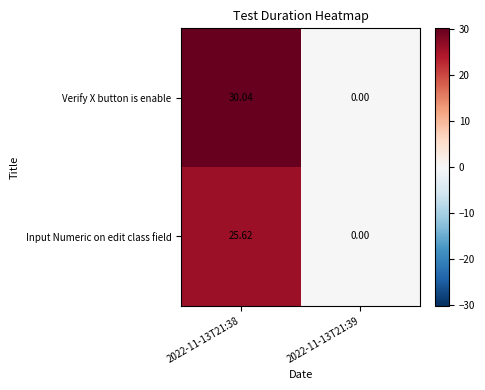

Which series has the largest total across all categories?

Verify X button is enable